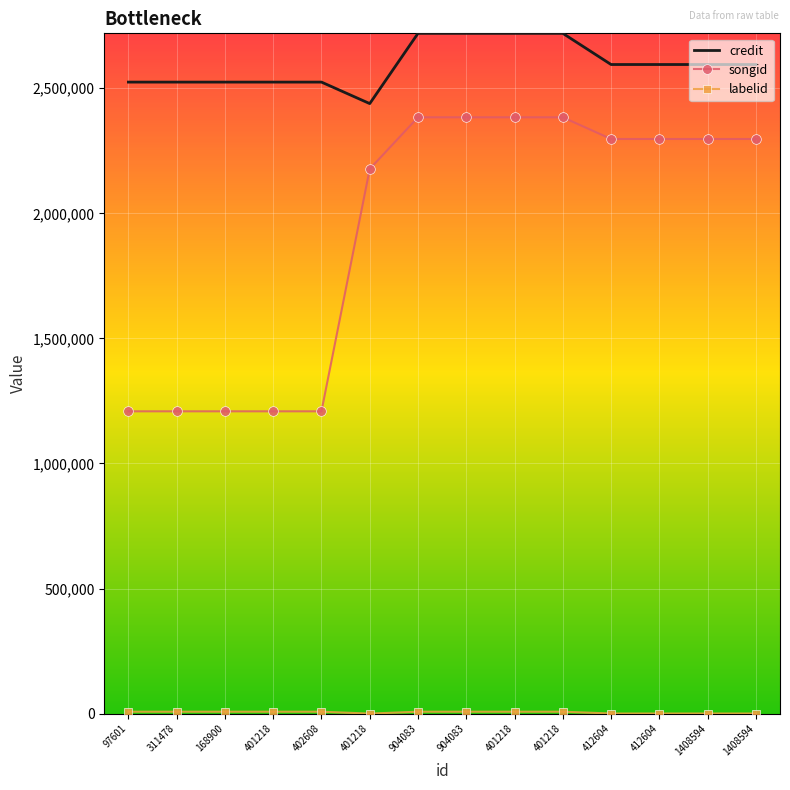

Rank the categories by songid value from highest to lowest.

904083, 904083, 401218, 401218, 412604, 412604, 1408594, 1408594, 401218, 97601, 311478, 168900, 401218, 402608